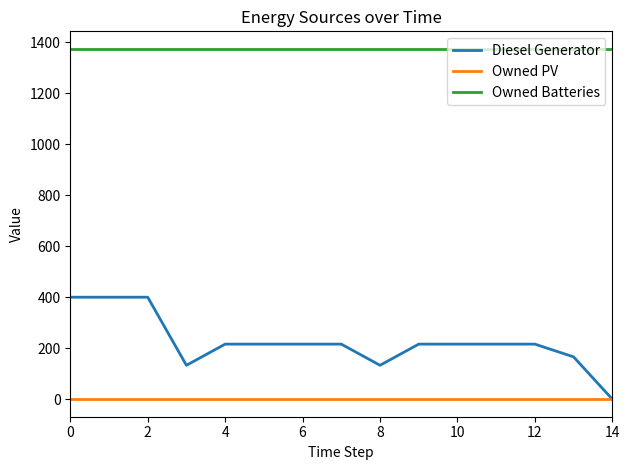

Rank the series by their maximum value, from highest to lowest.

Owned Batteries, Diesel Generator, Owned PV